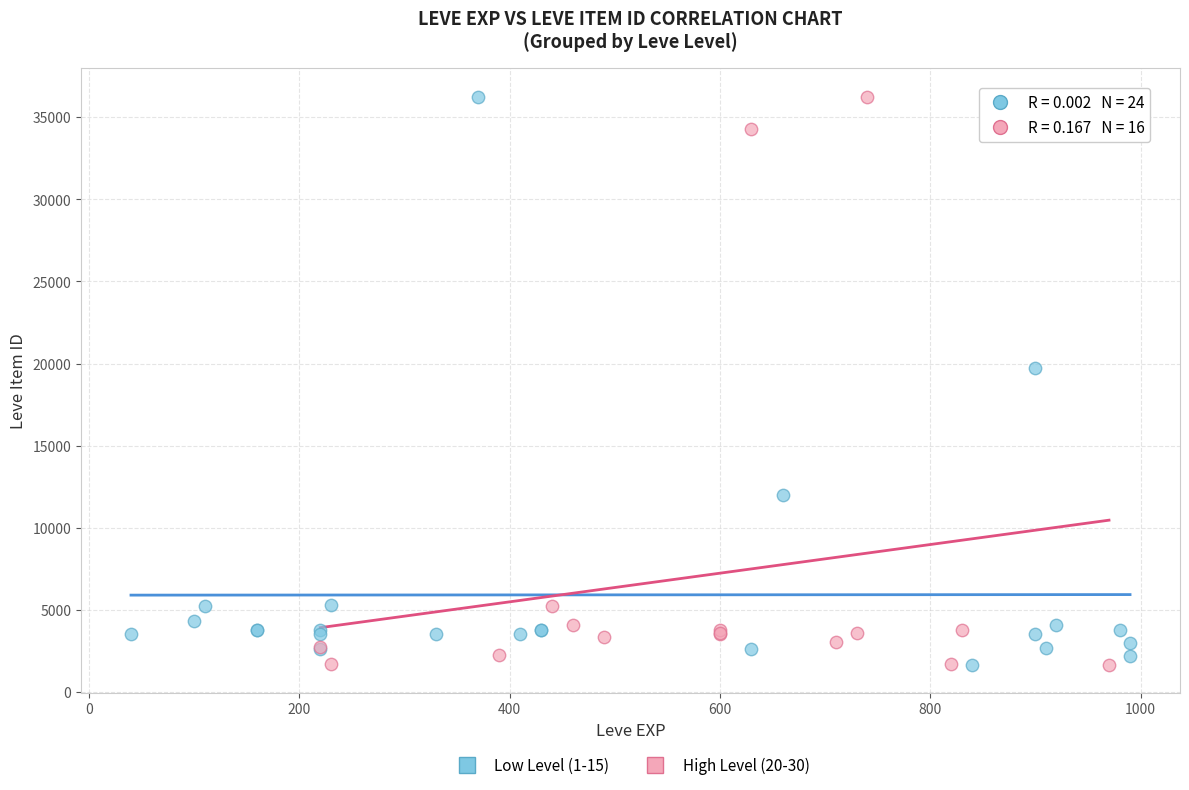

What are all the series names shown in the legend?

Low Level (1-15), High Level (20-30)